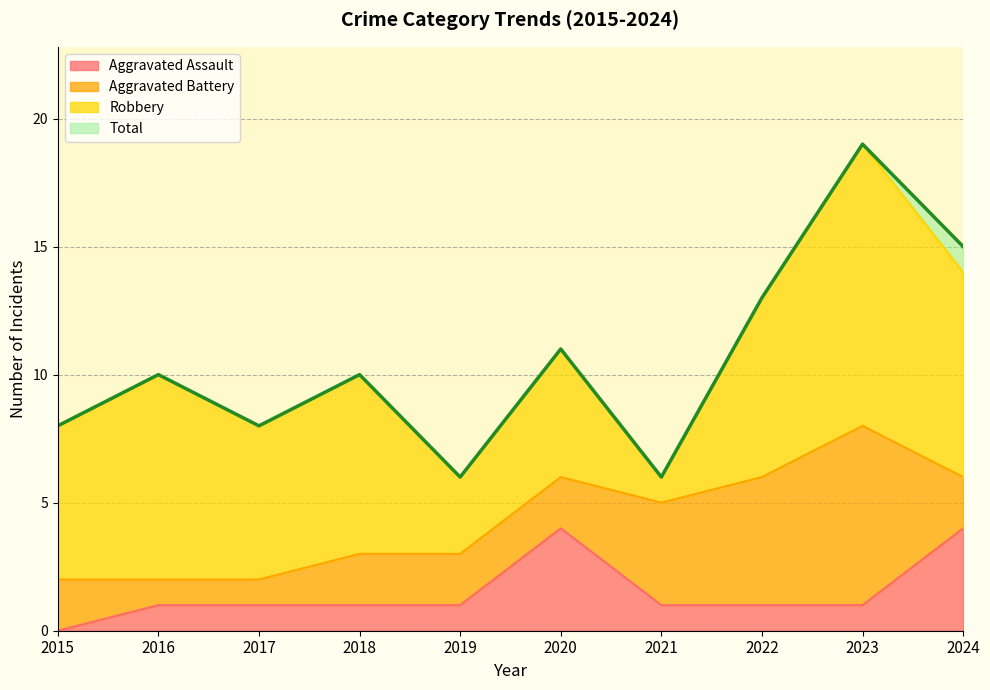

List the labels in order of Total value, largest first.

2023, 2024, 2022, 2020, 2016, 2018, 2015, 2017, 2019, 2021